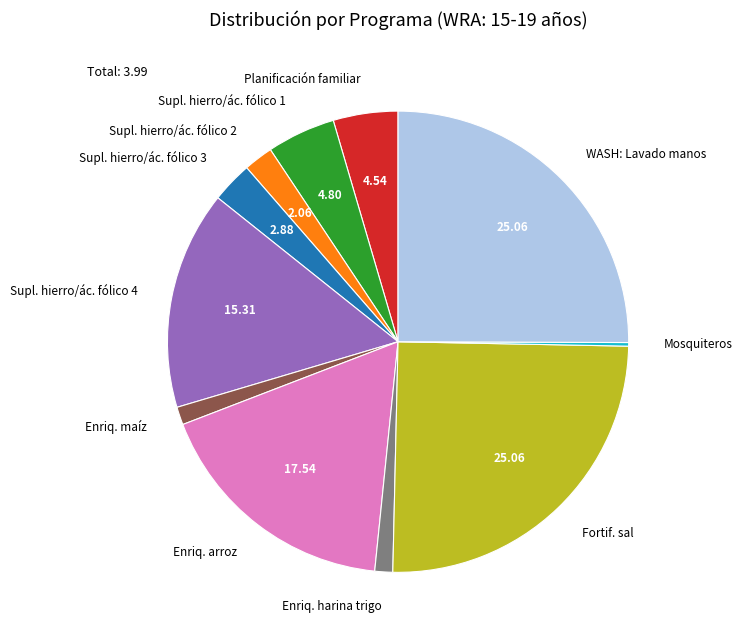

Between Supl. hierro/ác. fólico 4 and Enriq. maíz, which is larger?

Supl. hierro/ác. fólico 4